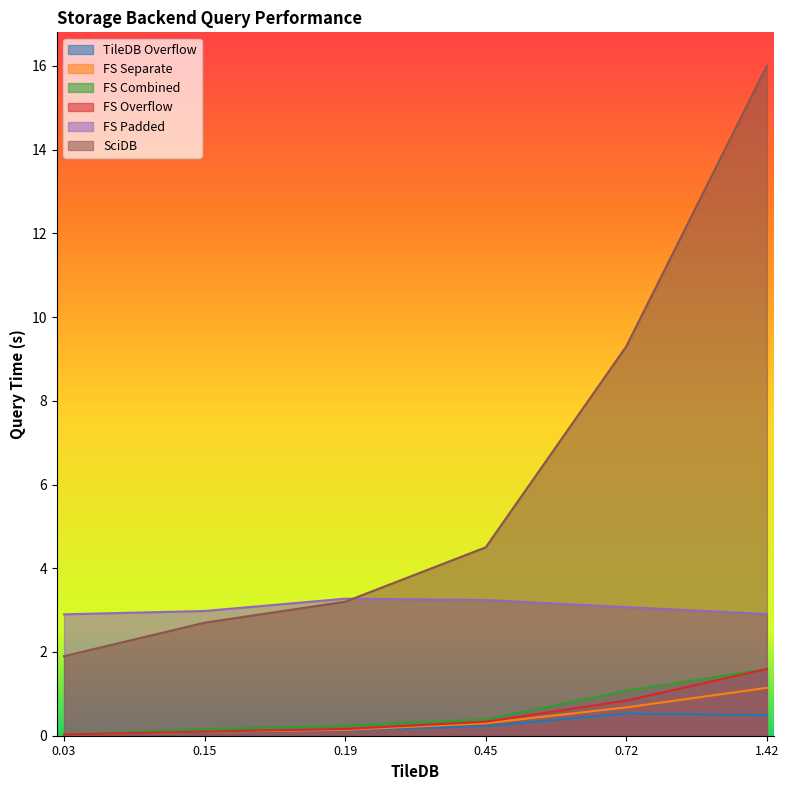

What is the value of the FS Overflow point at the 5th from the left?

0.8